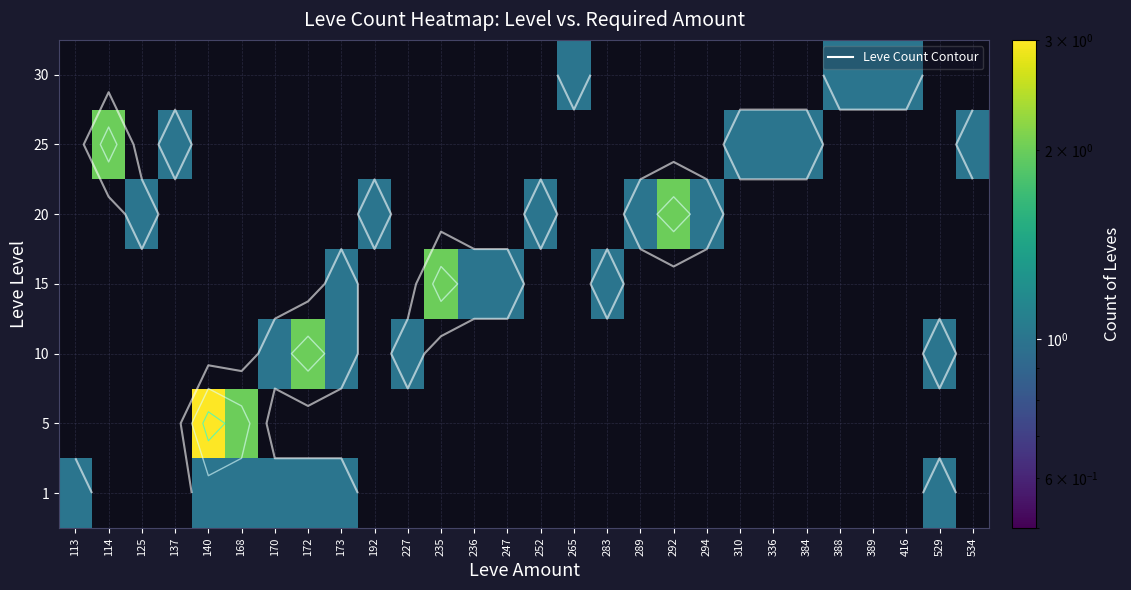

Which has a higher value, 389 or 310?

389